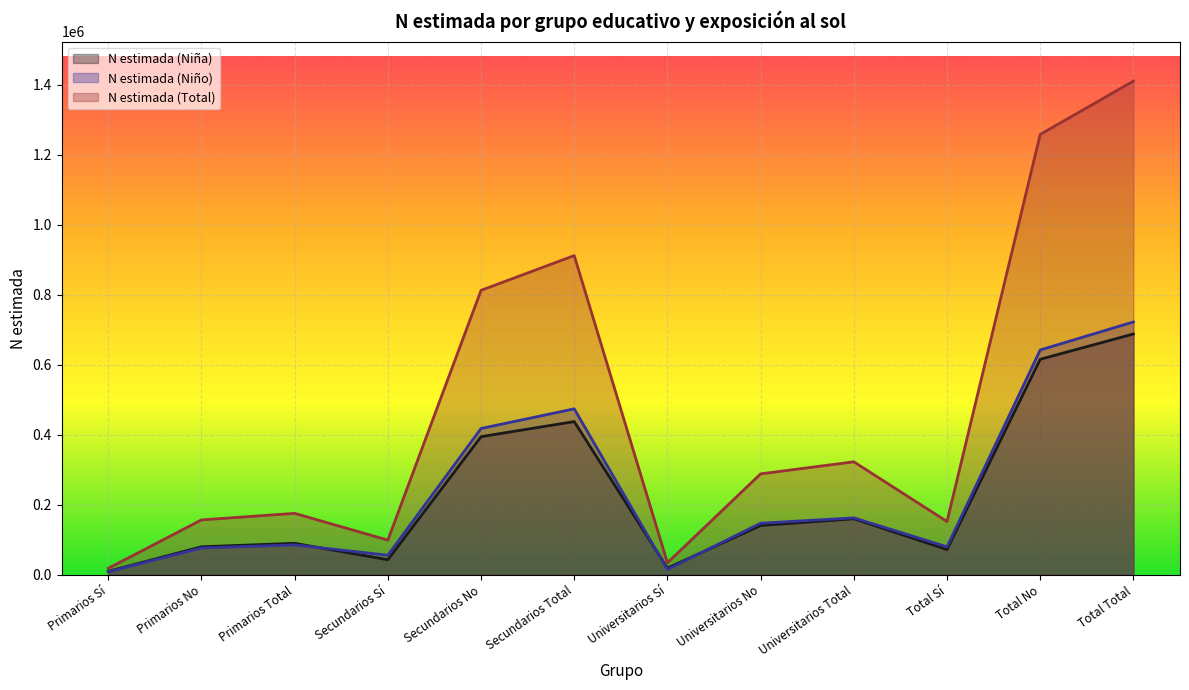

The N estimada (Total) series shows 2513191 at Total Total. True or false?

False